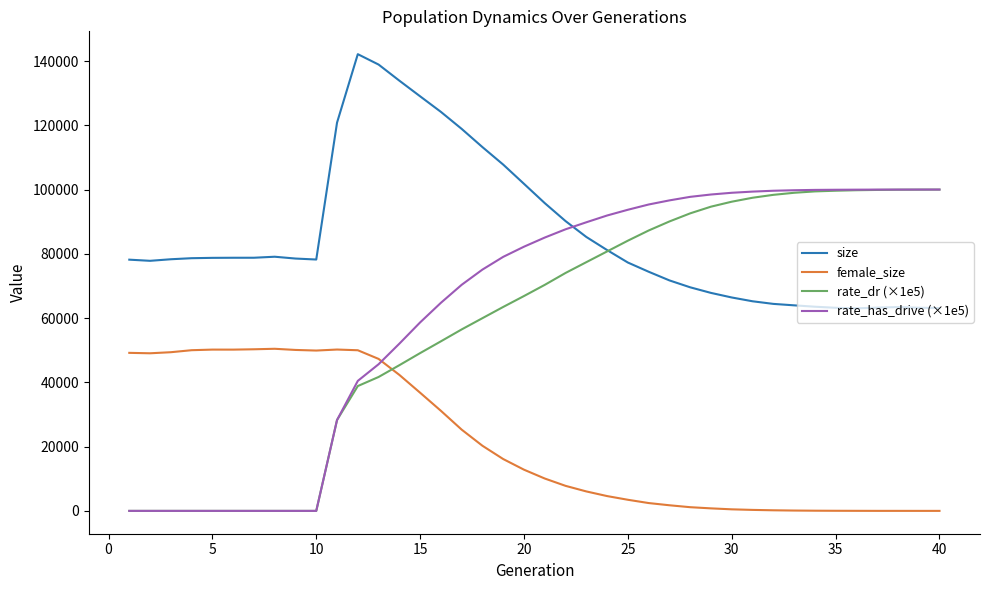

What is the maximum value shown in the chart?

142126.0